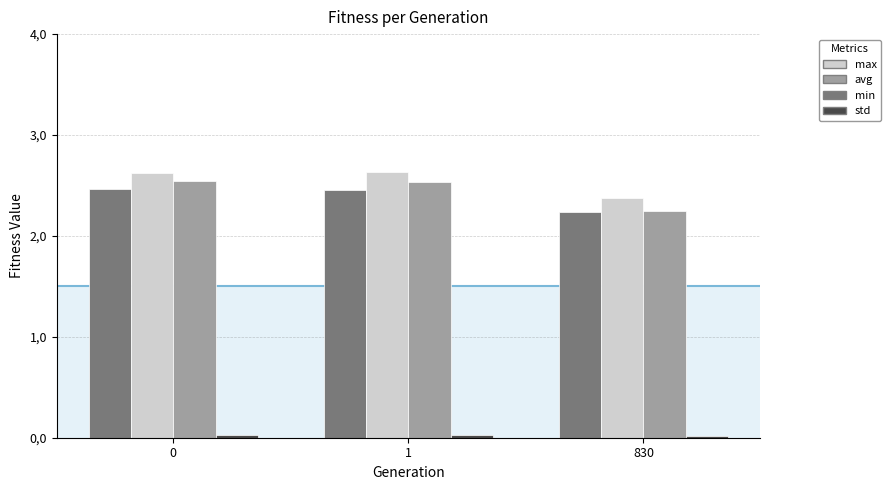

What is the approximate value of avg at 830?

2.2